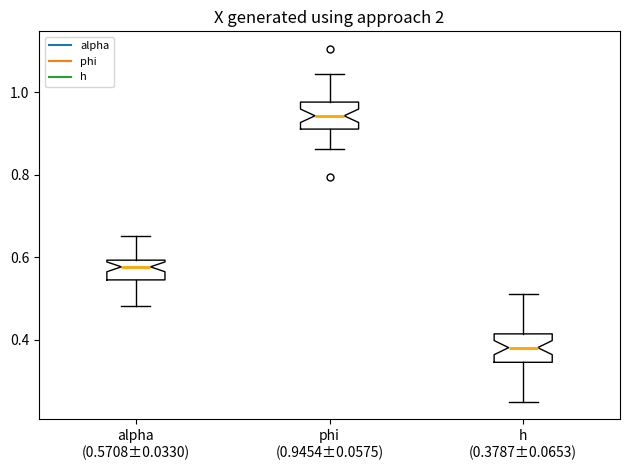

Which box's median line is the lowest?

h (0.3787±0.0653)